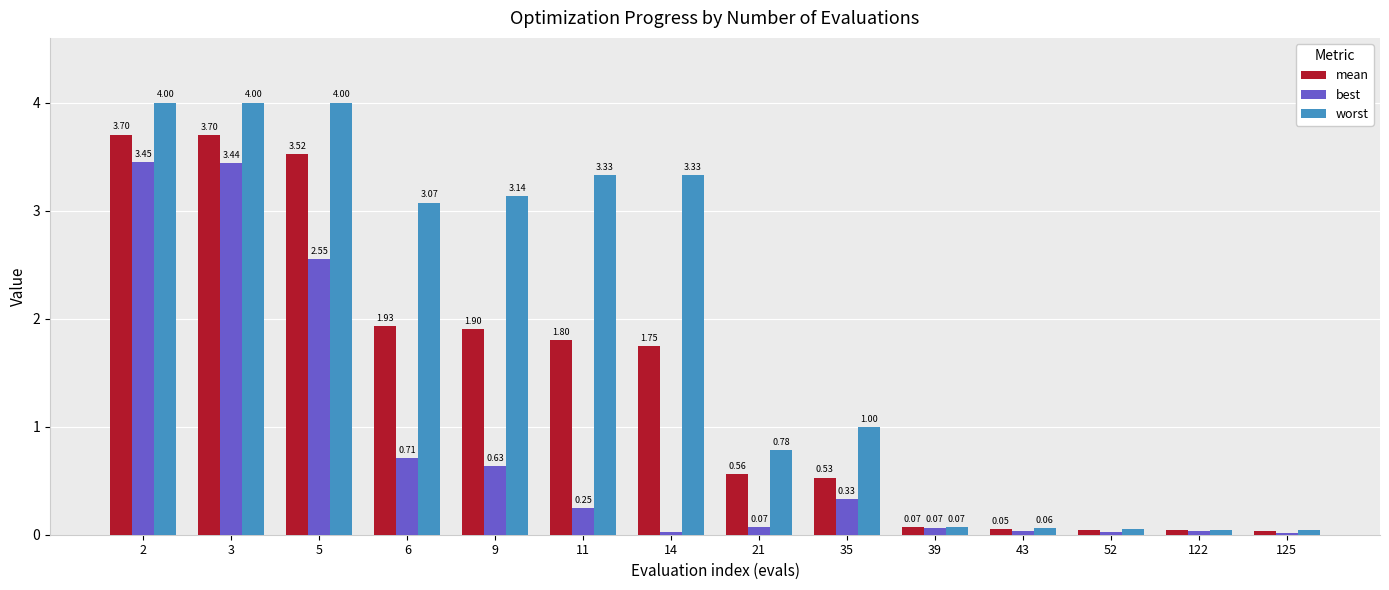

List the series in order of their overall mean, lowest first.

best, mean, worst